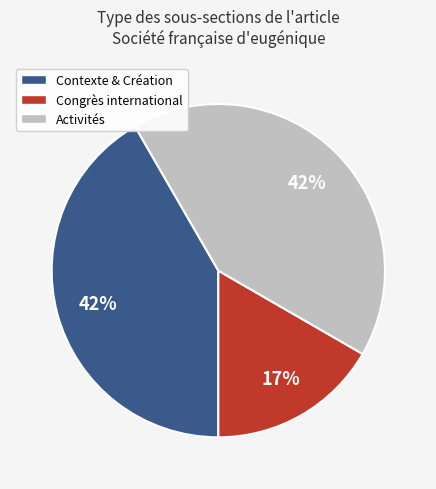

To the nearest percent, what is the difference between the largest and smallest slice percentages?

25%